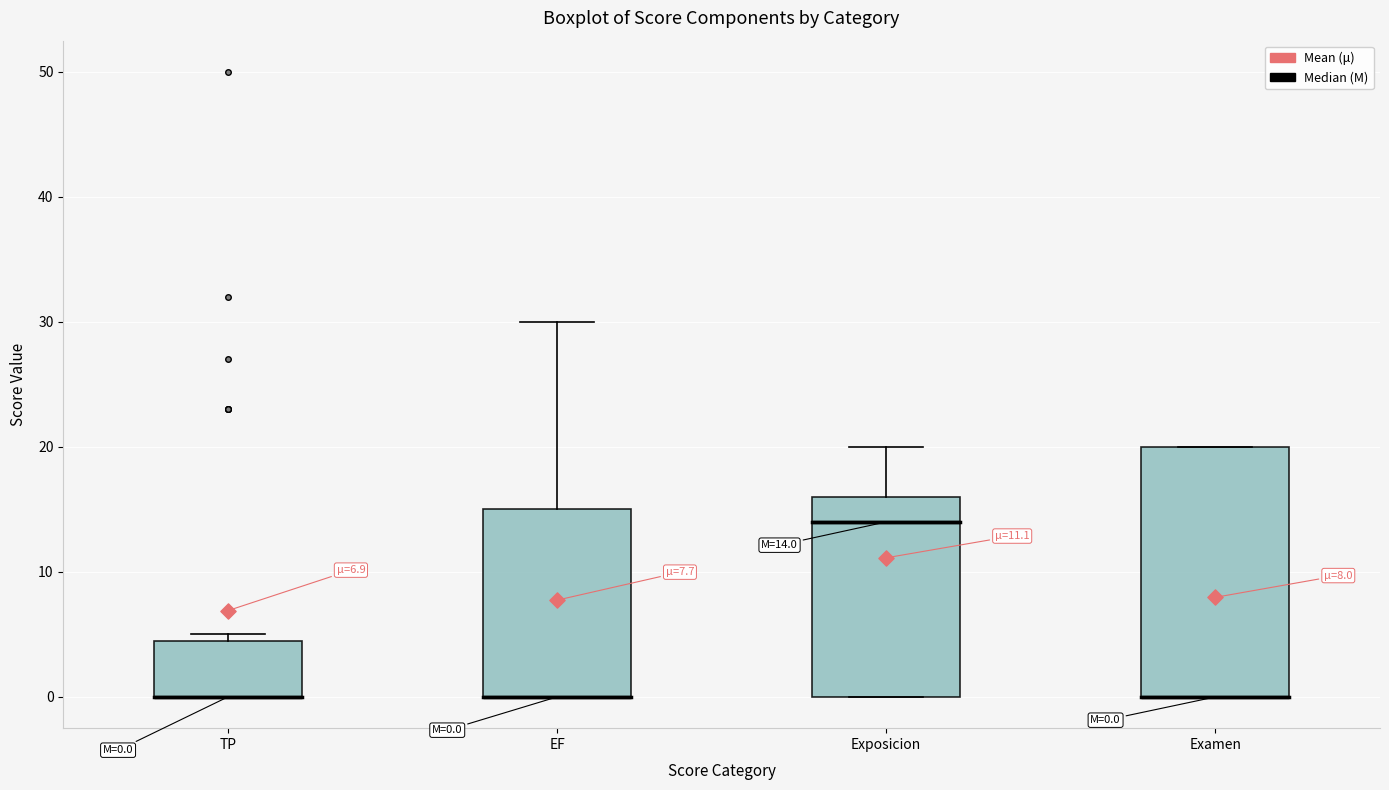

Comparing the boxes themselves (not the whiskers), which one is the tallest?

Examen